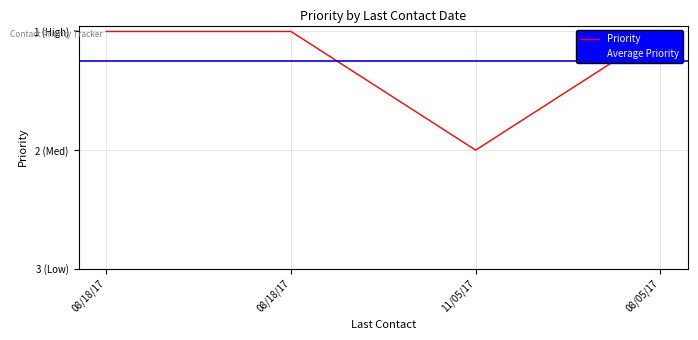

List the labels in order of value, smallest first.

08/18/17, 08/18/17, 08/05/17, 11/05/17